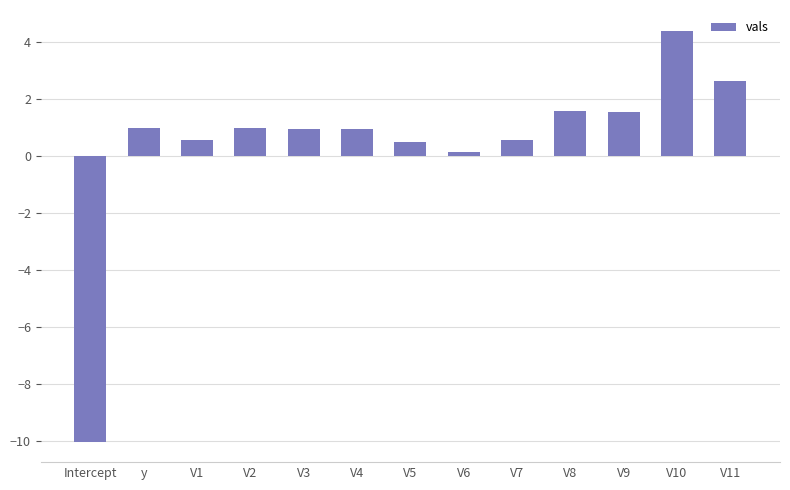

What is the difference between the maximum and minimum values?

14.4